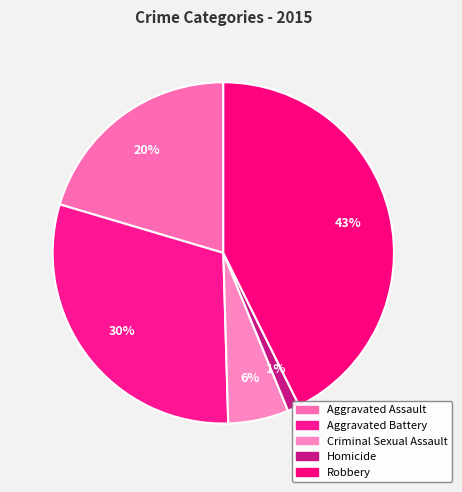

Count the number of slices in the pie.

5